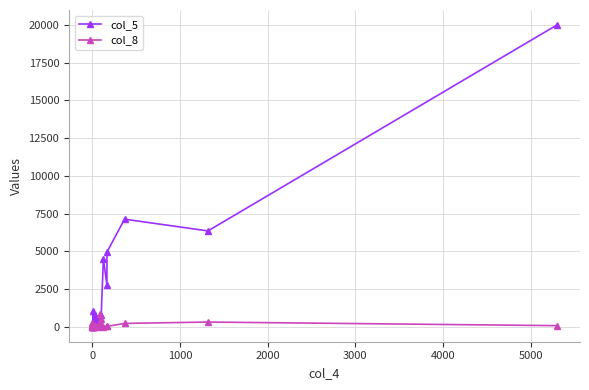

Rank the series by their maximum value, from highest to lowest.

col_5, col_8